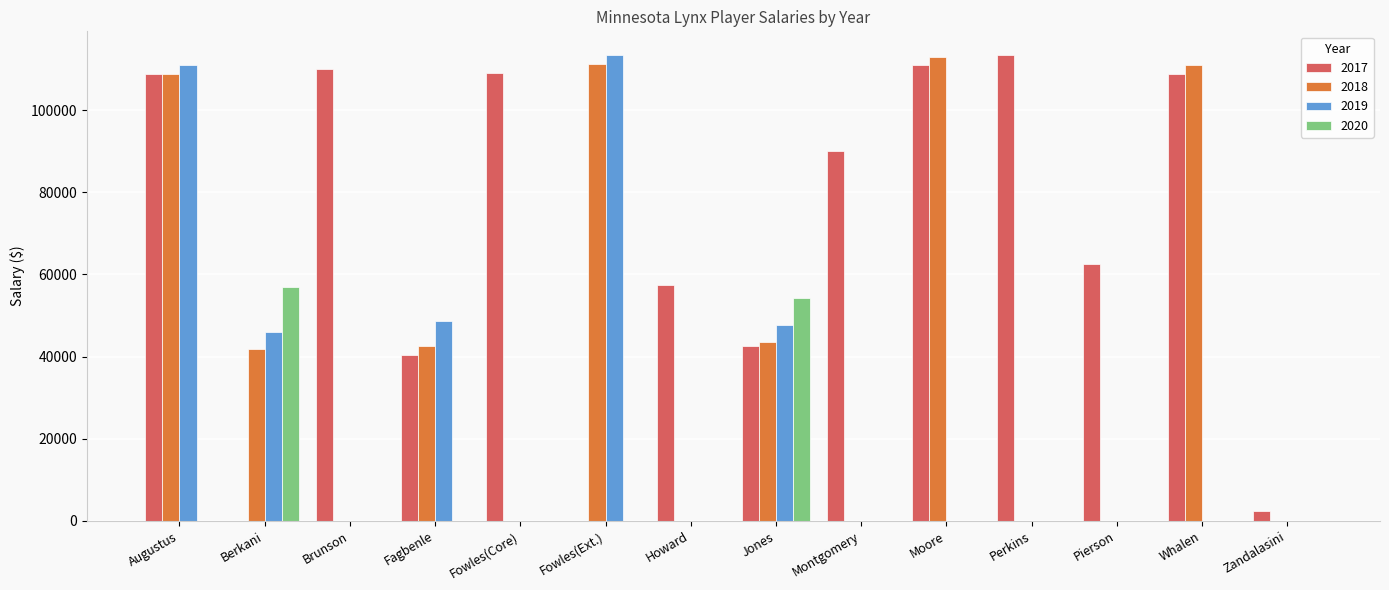

What is the difference between the 2018 values at Fowles(Core) and Moore?

113000